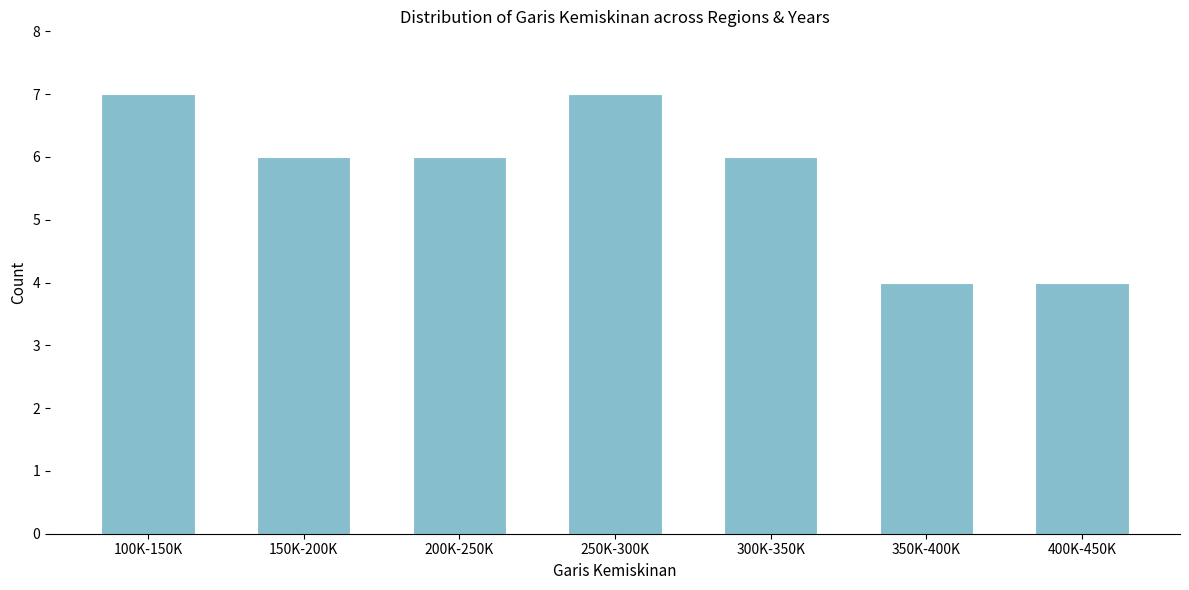

Reading left to right, extract all data points from this chart.

7	6	6	7	6	4	4